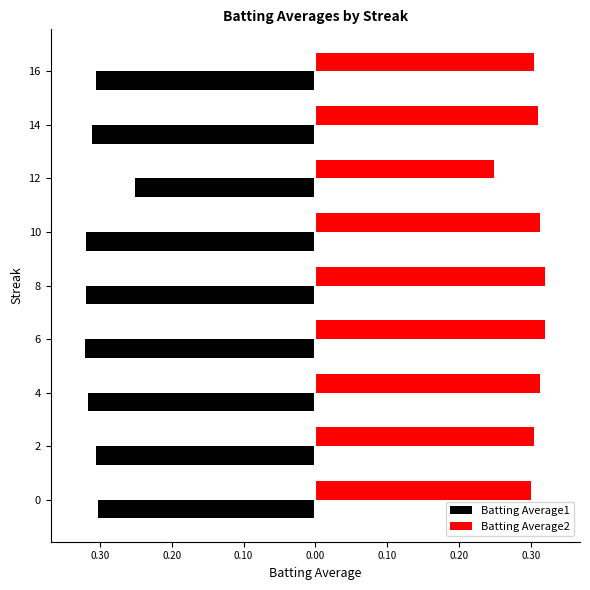

What are all the series names shown in the legend?

Batting Average1, Batting Average2